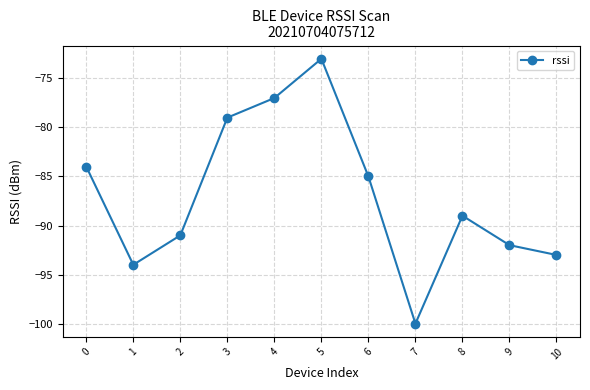

What is the average value?

-87